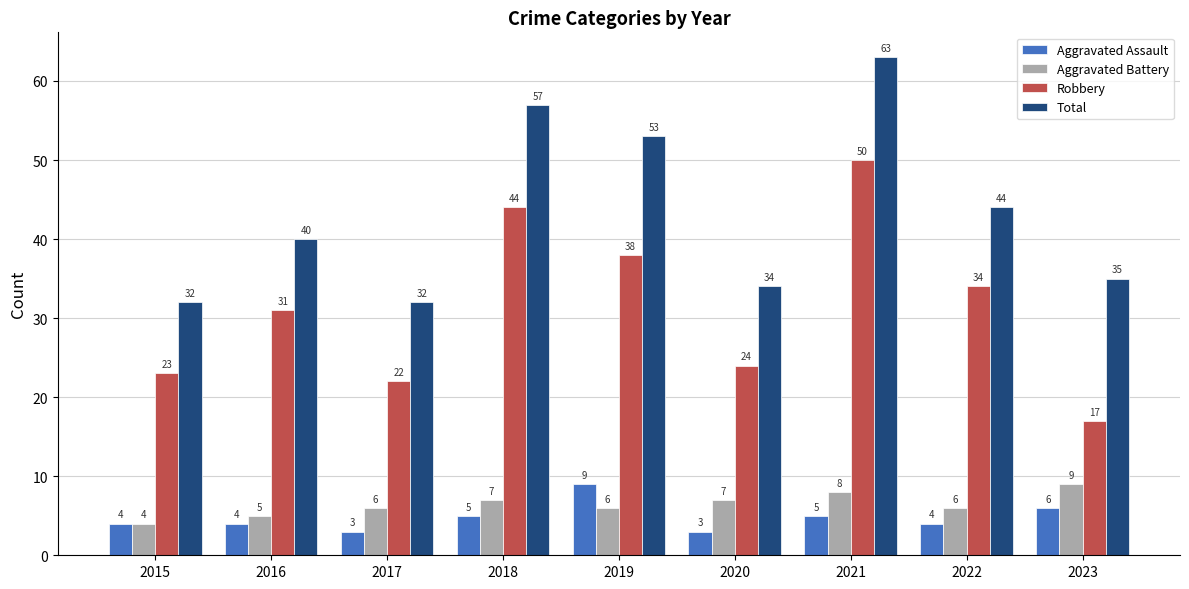

Which series has the widest spread of values?

Robbery